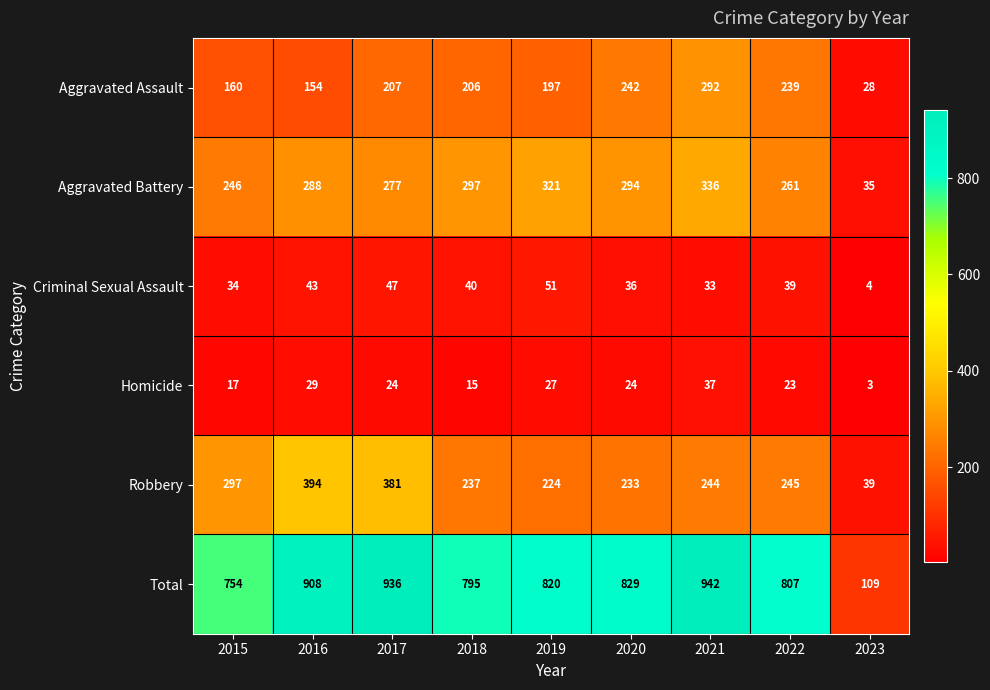

Rank the series at 2022 from lowest to highest value.

Homicide, Criminal Sexual Assault, Aggravated Assault, Robbery, Aggravated Battery, Total